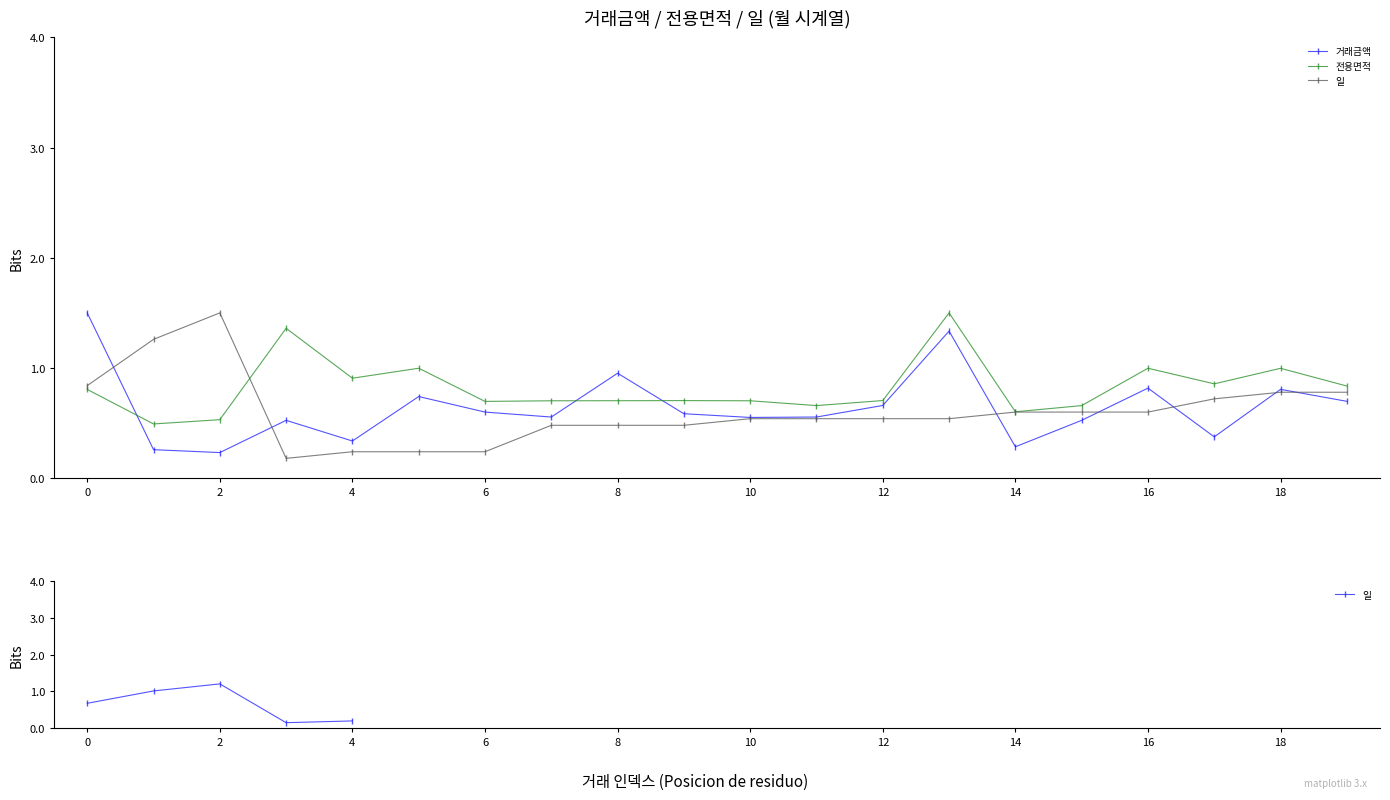

Does the chart display data point markers on the line(s)?

Yes